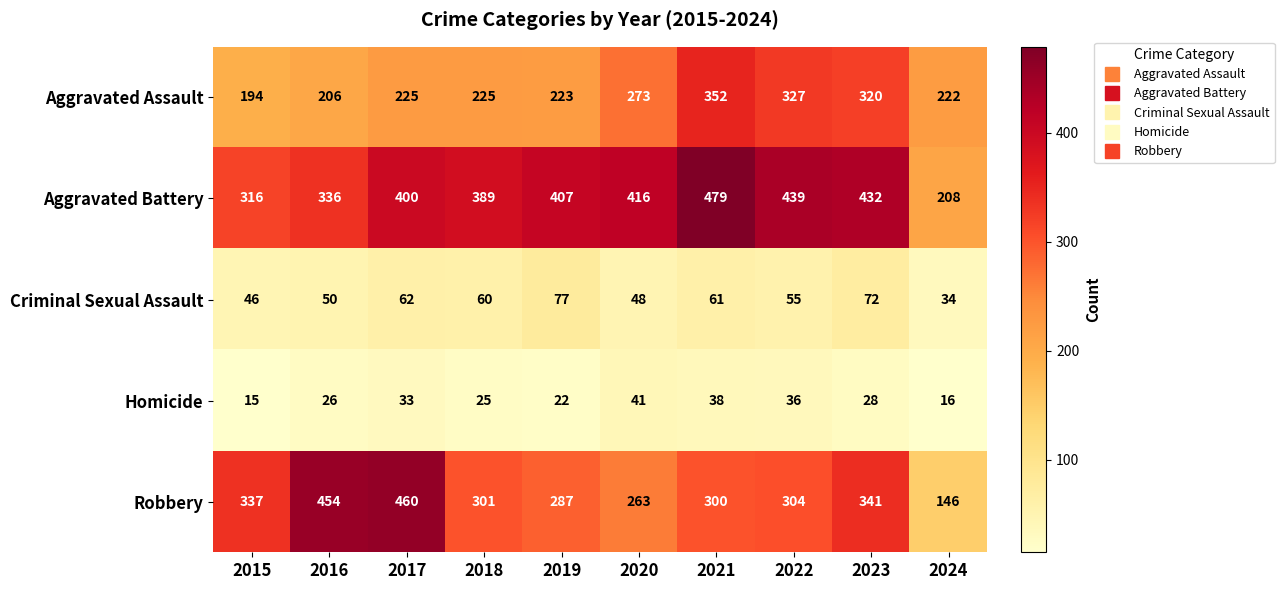

The value of Aggravated Assault at 2016 is 143. True or false?

False